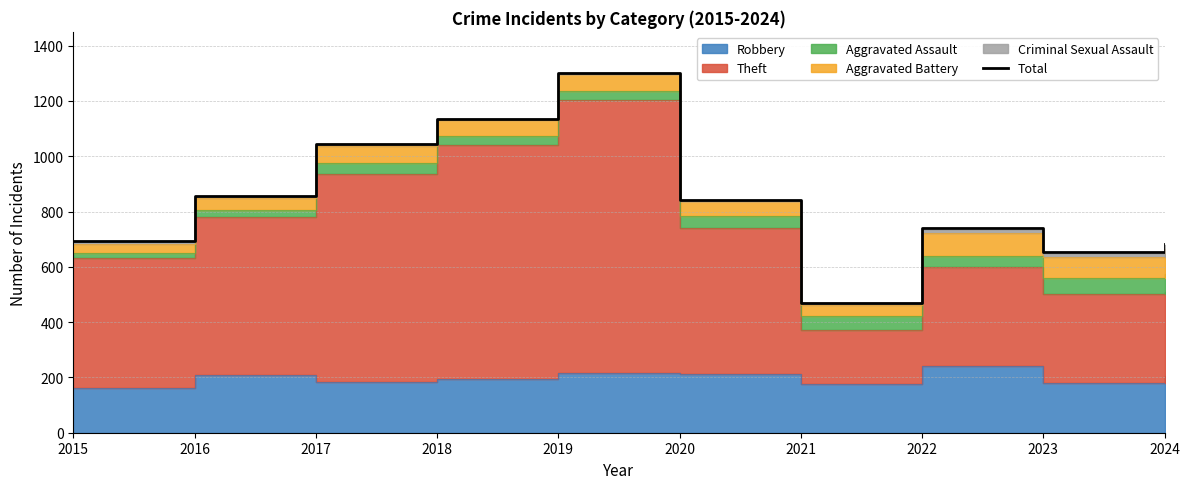

What is the value of the 8th point from the left?

740